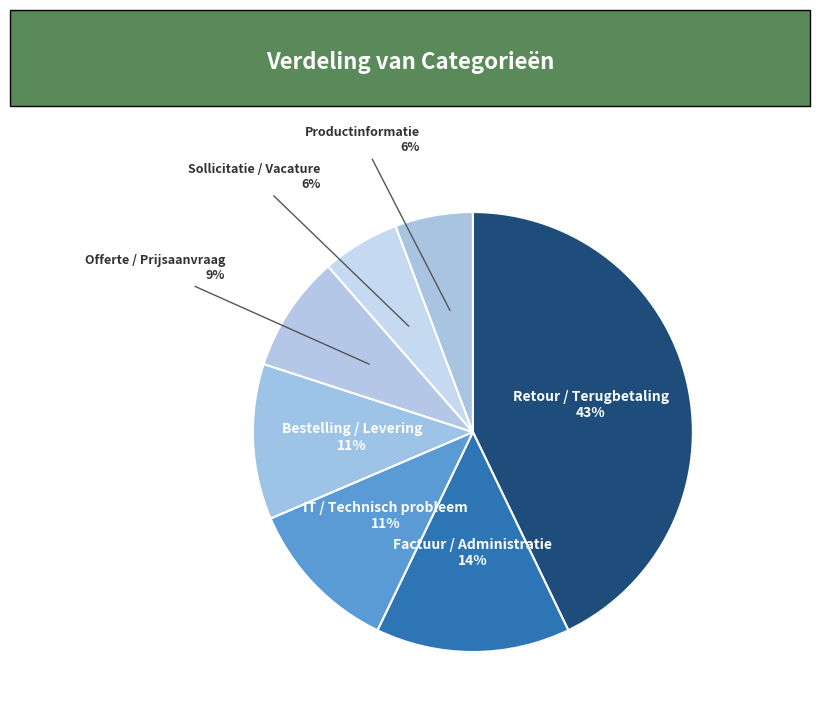

To the nearest percent, what is the combined percentage of Factuur / Administratie and Productinformatie?

20%